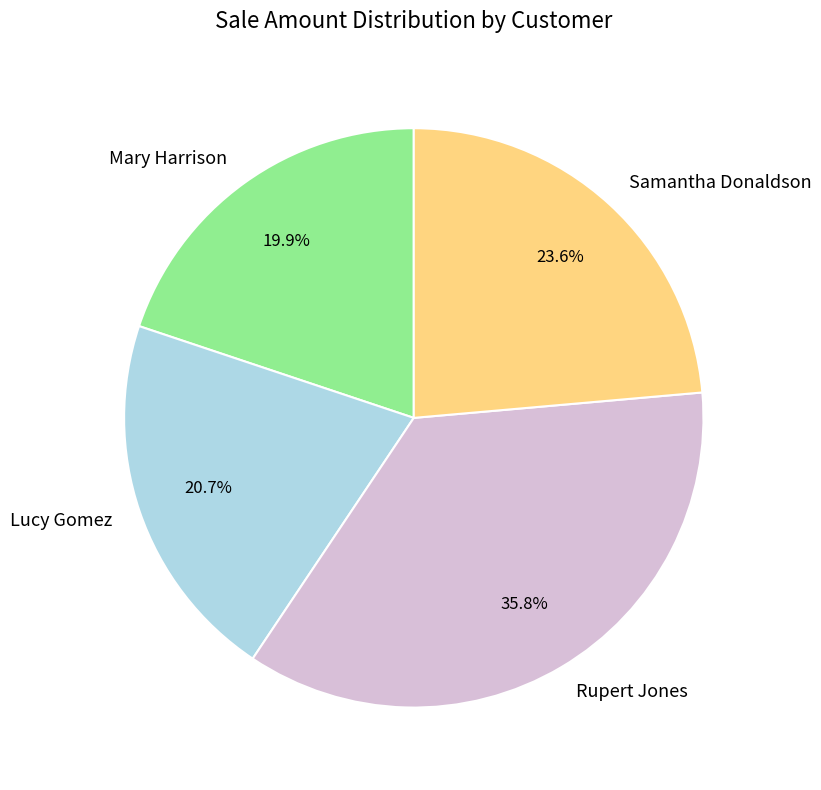

Does Mary Harrison represent more than half of the total?

No